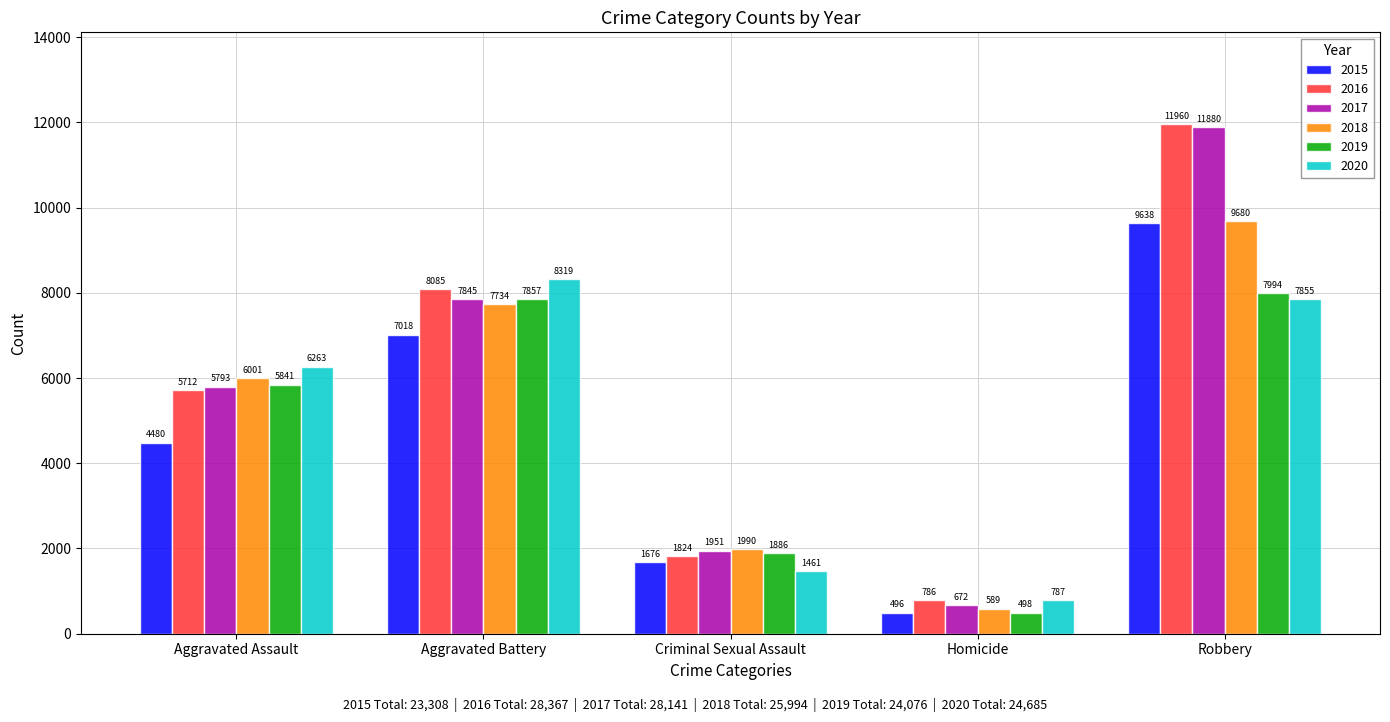

Is it true that 2019 equals 621 at Criminal Sexual Assault?

False